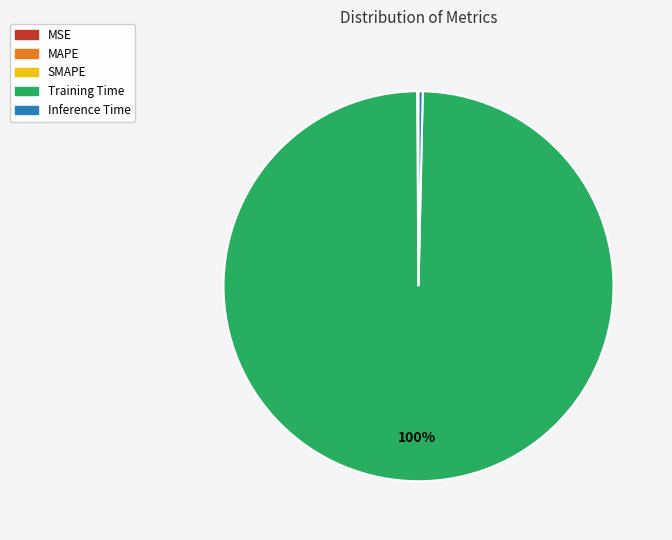

Which category accounts for the majority?

Training Time